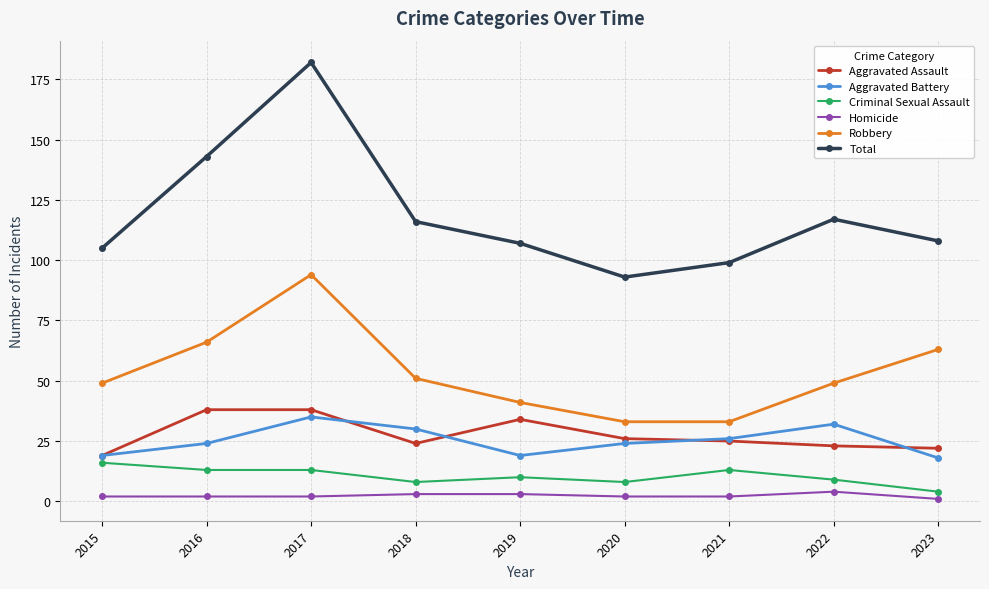

What are all the series names shown in the legend?

Aggravated Assault, Aggravated Battery, Criminal Sexual Assault, Homicide, Robbery, Total